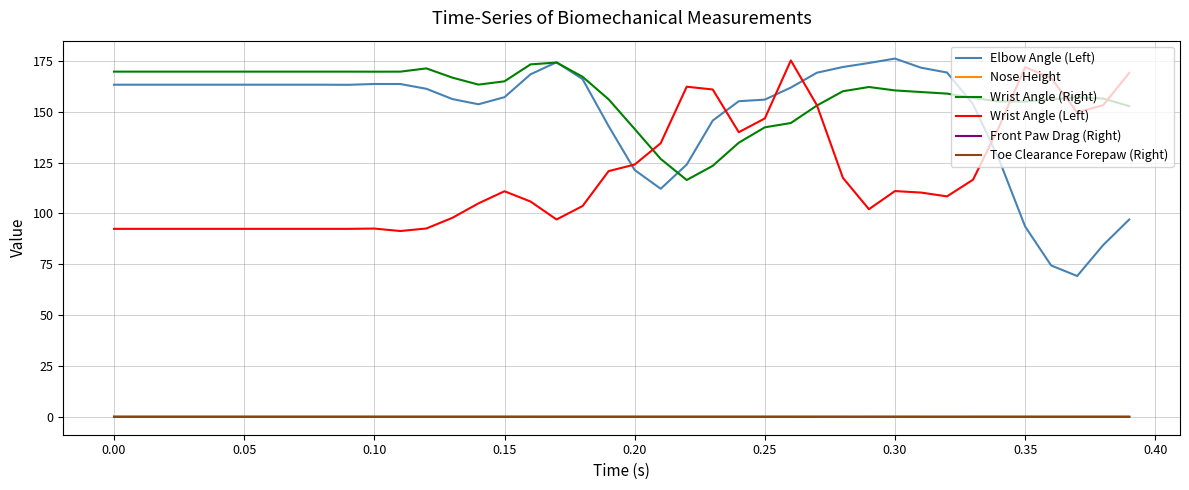

Which series has the largest total across all categories?

Wrist Angle (Right)